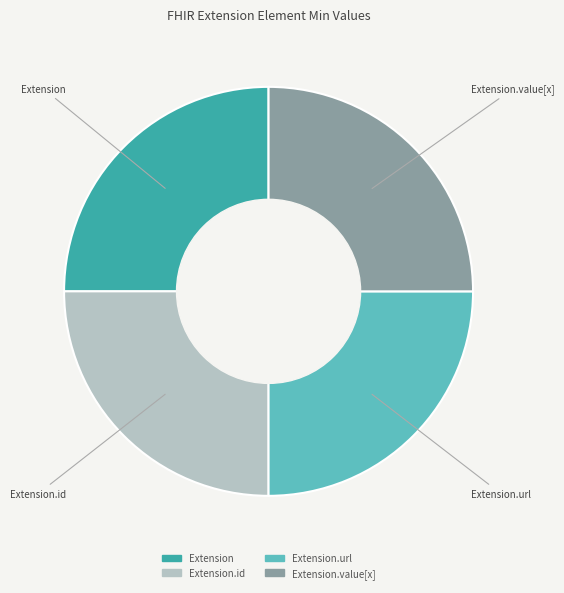

Is there a majority slice in this chart?

No